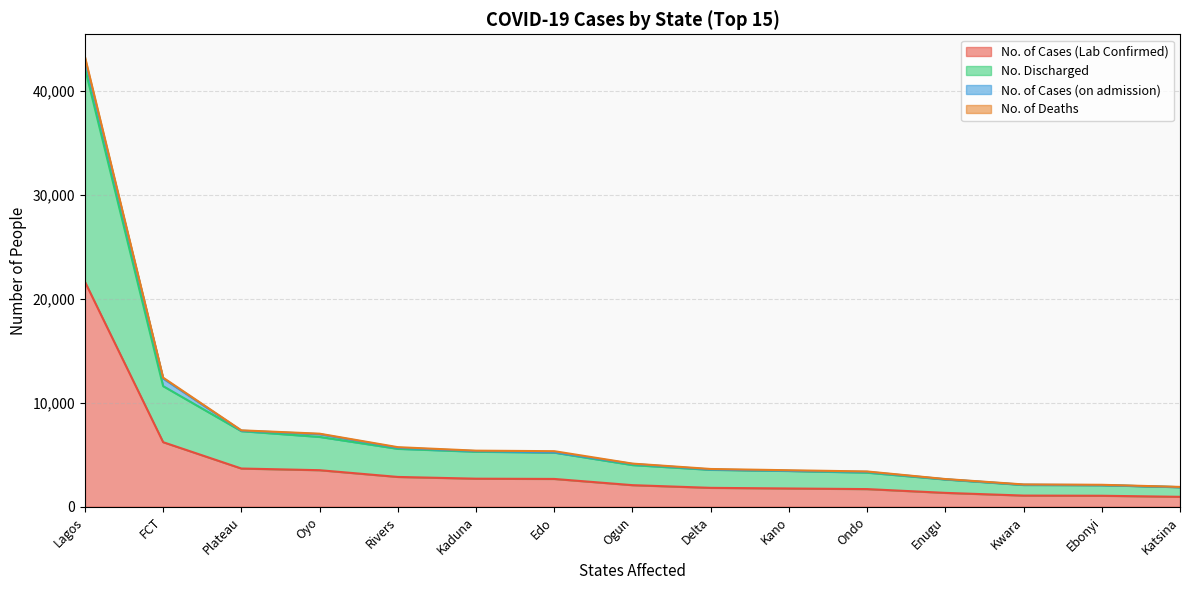

Is it true that No. of Cases (Lab Confirmed) equals 3676 at Plateau?

True